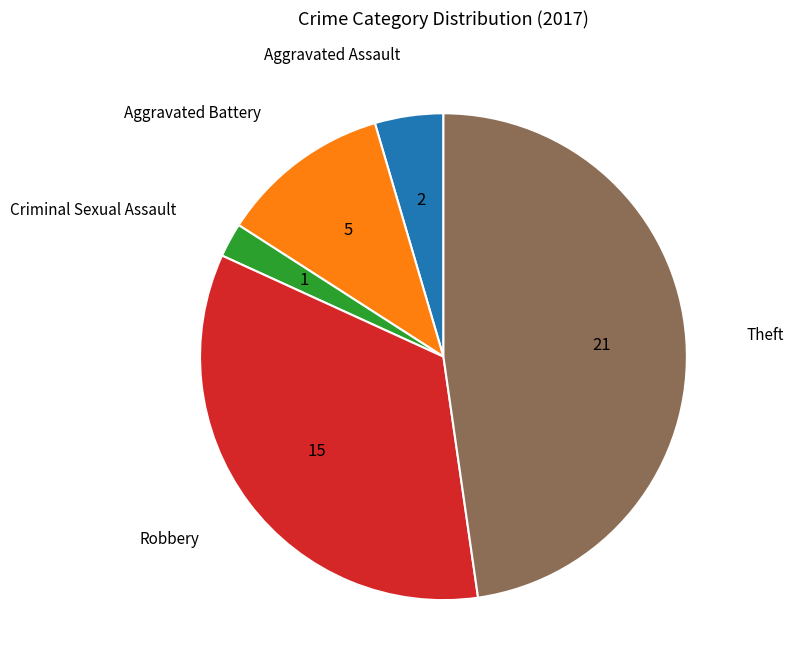

Which has a higher value, Aggravated Battery or Criminal Sexual Assault?

Aggravated Battery